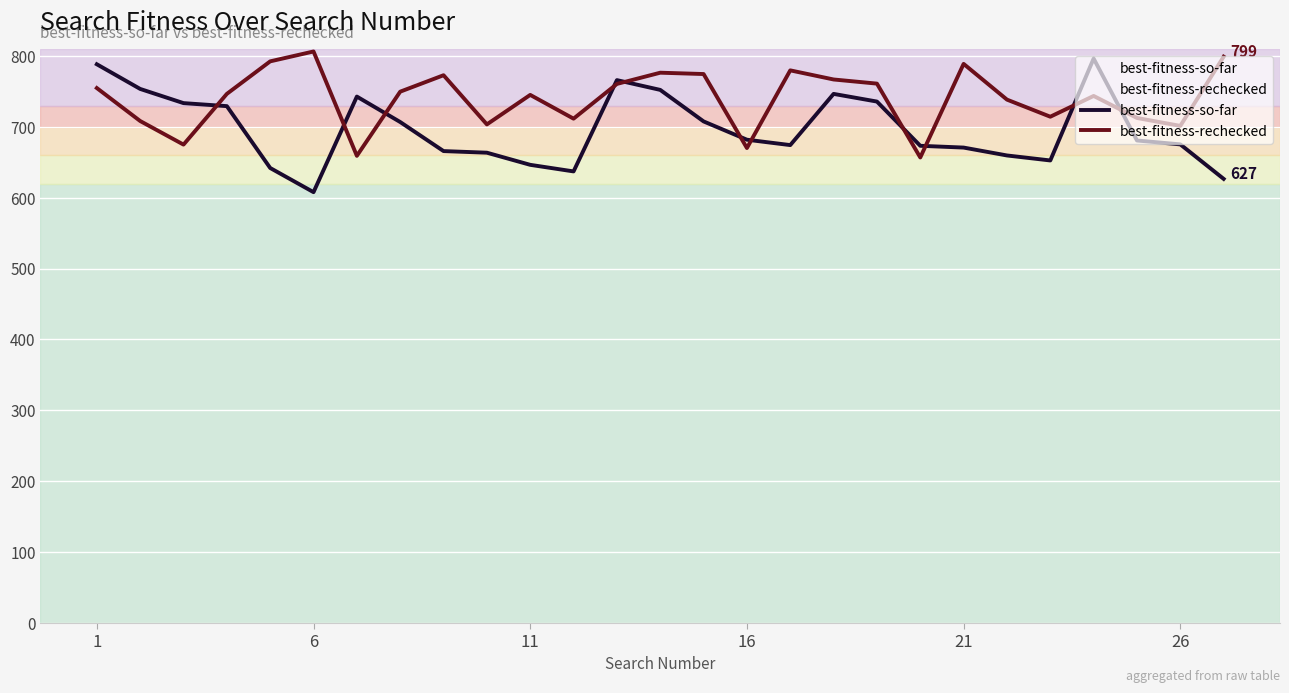

Reading left to right, transcribe all the data shown in this chart.

best-fitness-so-far: 788.4	753.6	733.5	729.3	642.0	607.8	742.8	706.9	665.8	663.5	646.4	637.1	766.0	752.2	707.7	681.9	674.3	746.6	735.8	673.3	670.8	659.6	652.6	796.5	680.8	675.3	626.6
best-fitness-rechecked: 754.8	708.3	675.0	746.6	792.5	806.5	659.1	749.7	772.9	703.5	745.2	711.6	760.6	776.5	774.6	670.1	779.8	766.9	761.1	656.8	789.0	738.5	714.4	743.7	712.6	701.4	799.1